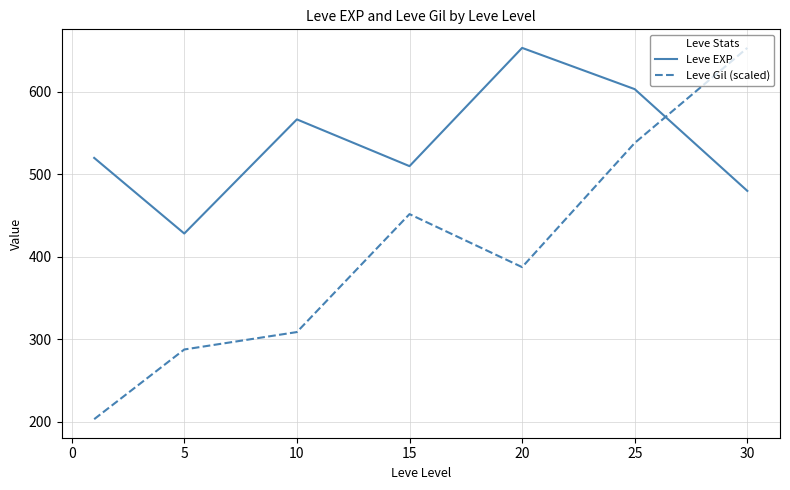

What are all the series names shown in the legend?

Leve EXP, Leve Gil (scaled)